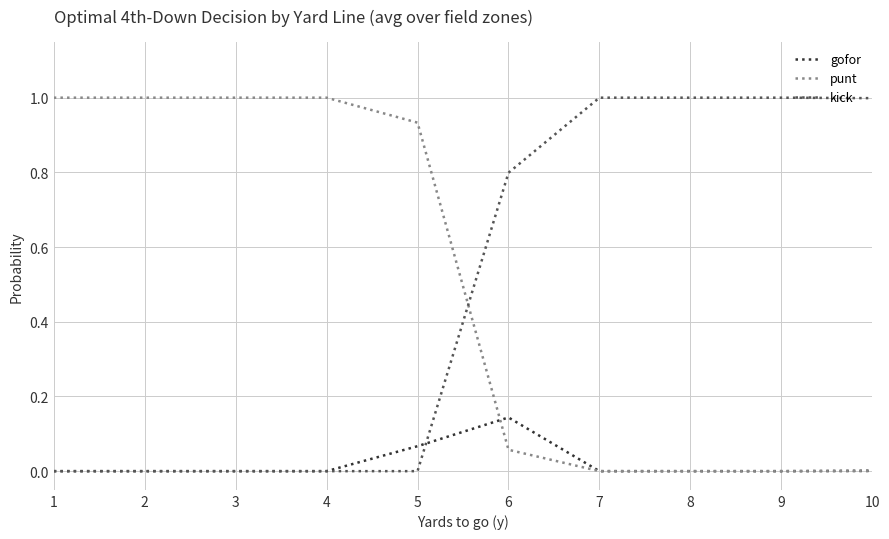

What is the greatest value displayed?

1.0